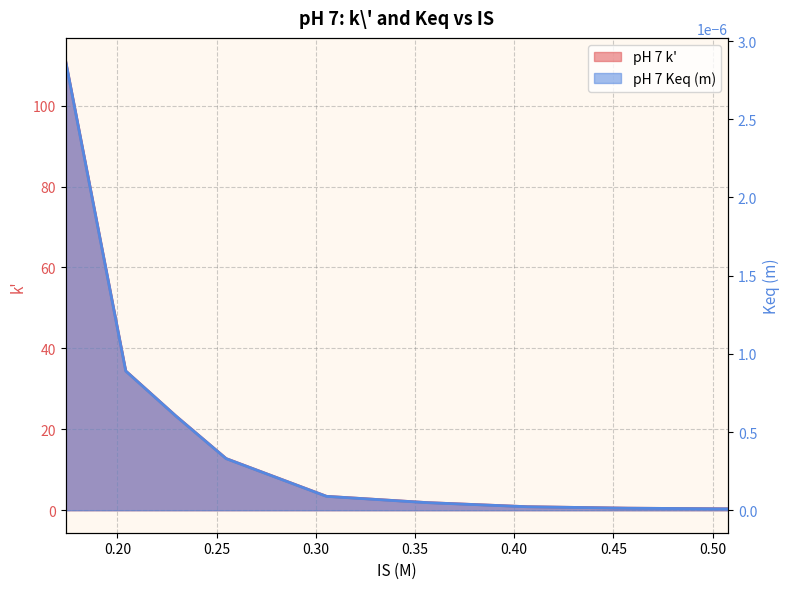

At 0.507867, list the series in order from smallest to largest.

pH 7 Keq (m), pH 7 k'